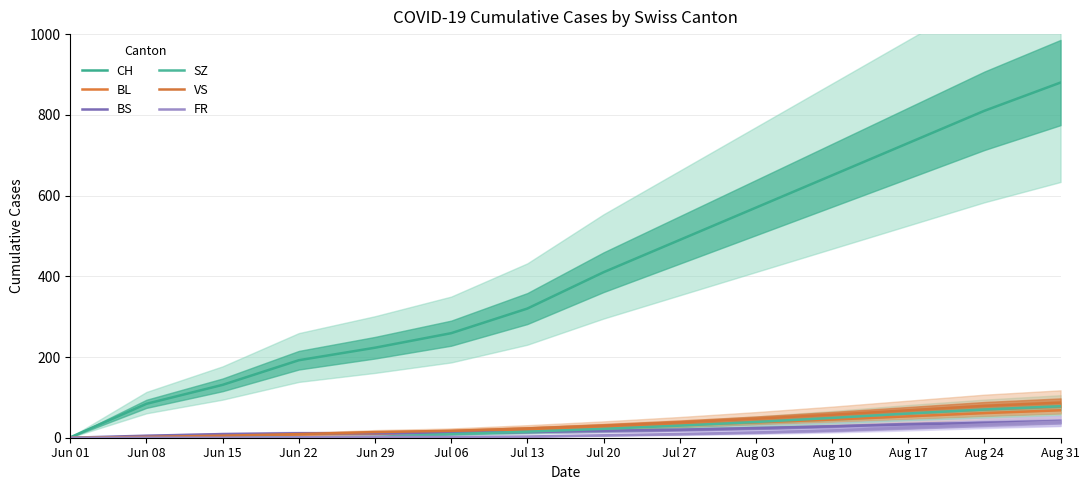

How many values in the VS series exceed 30?

6